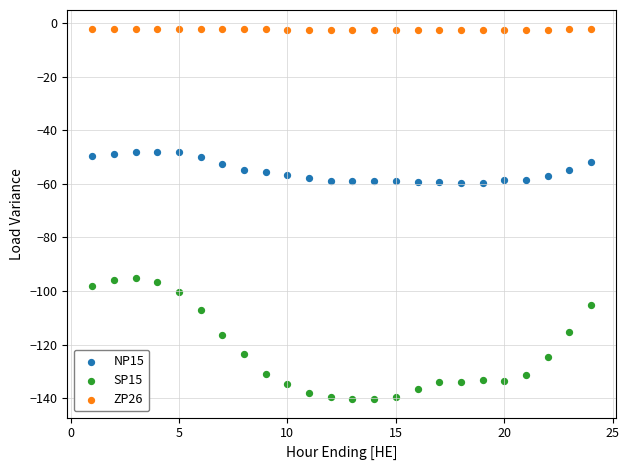

Across all data points, what is the range of X values (max minus min)?

23.0